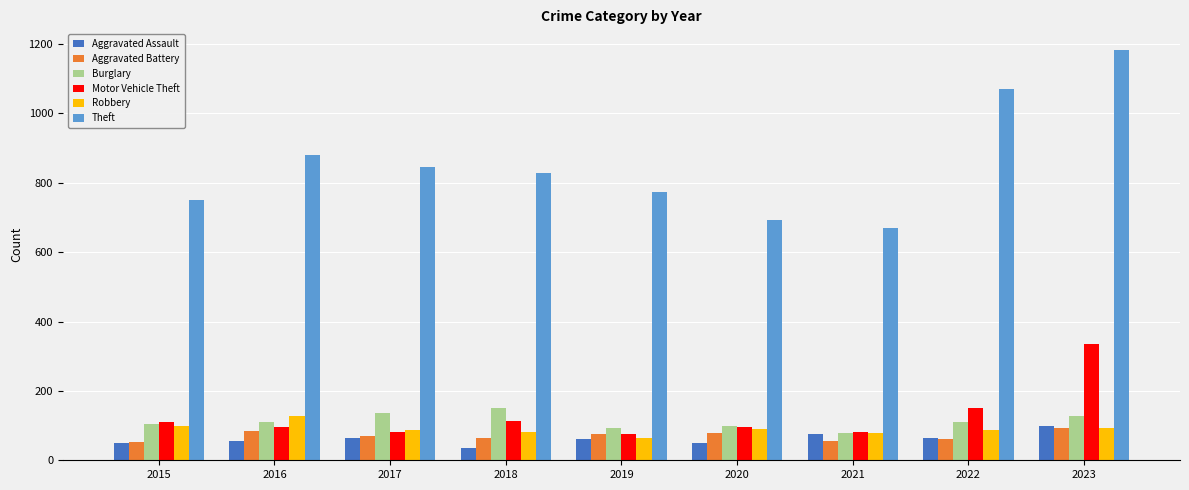

How many data points in Motor Vehicle Theft are less than 97?

3